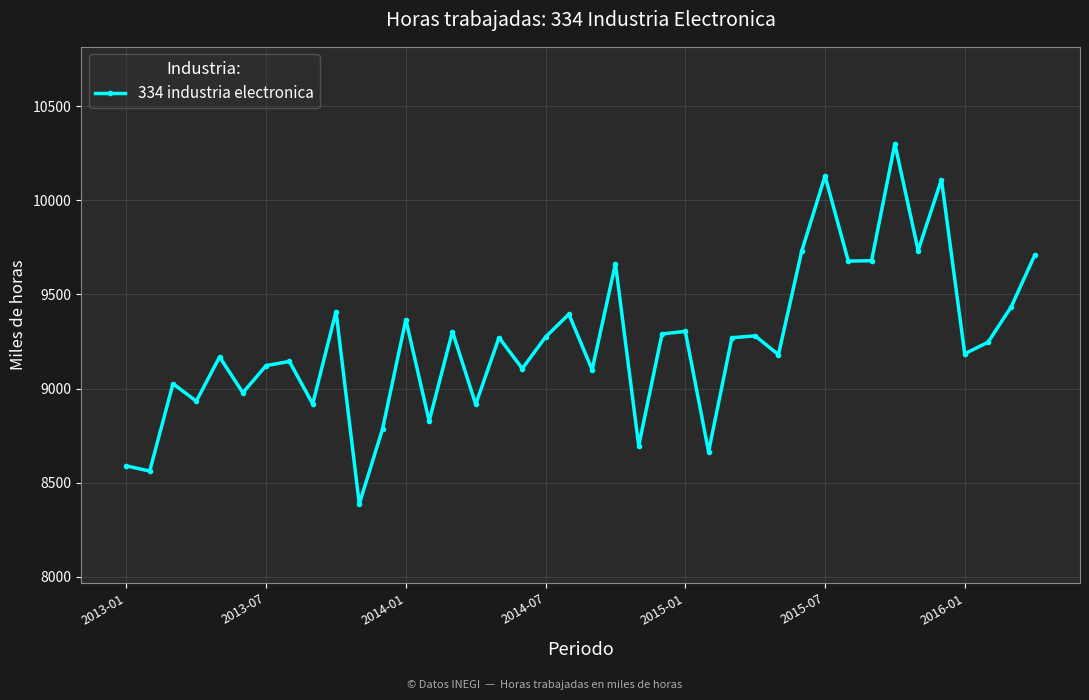

True or false: the data has more than 0 interior local peaks.

True